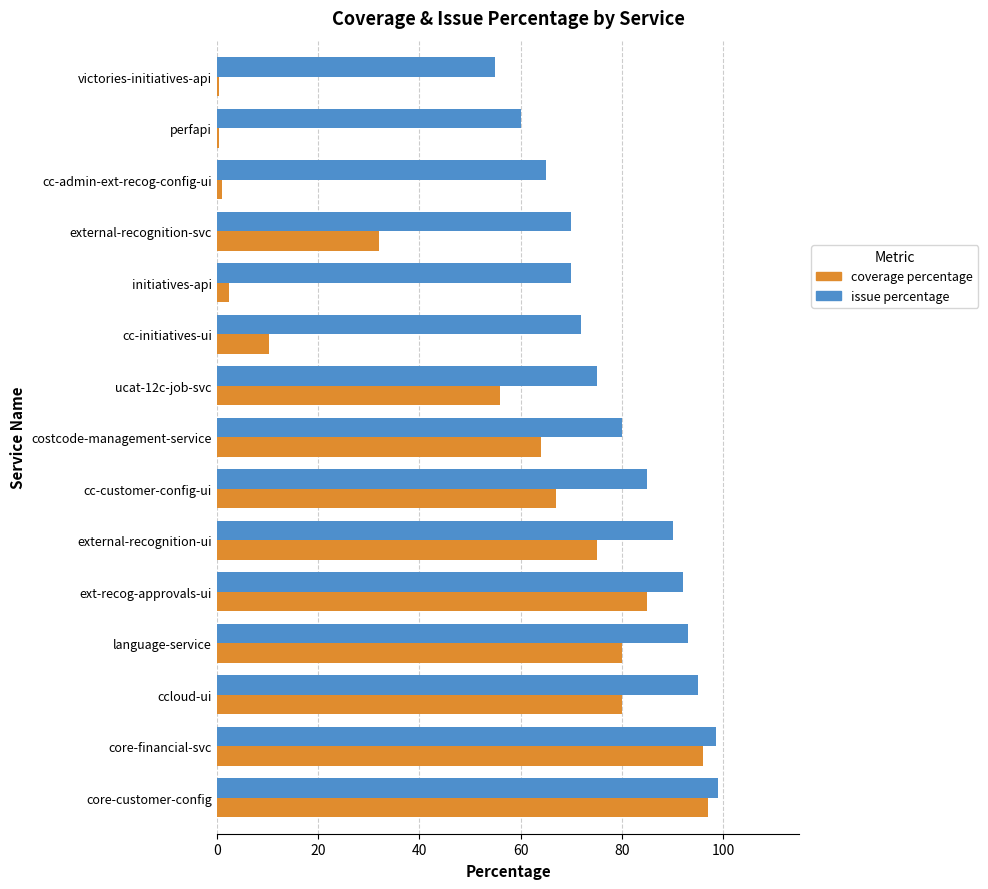

What is the lowest value of the issue percentage series?

55.0